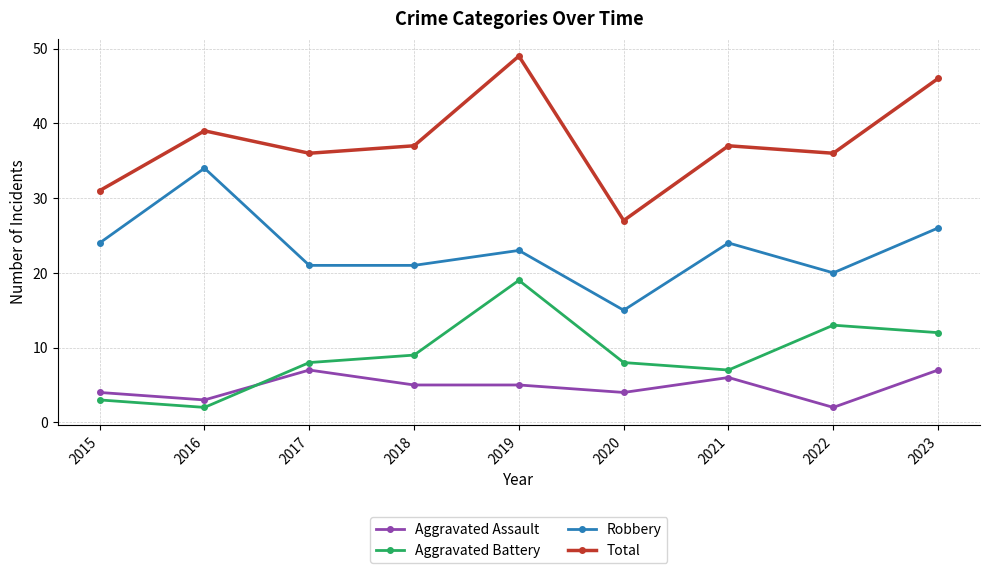

Which series has the largest total across all categories?

Total